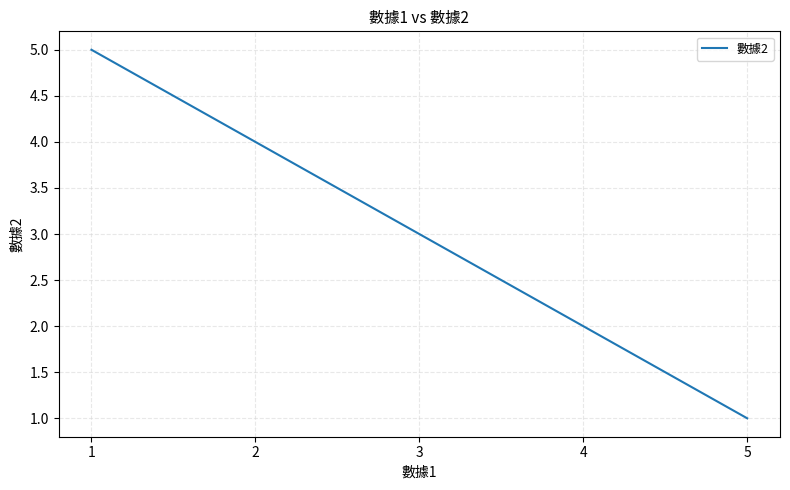

What is the difference between the maximum and minimum values?

4